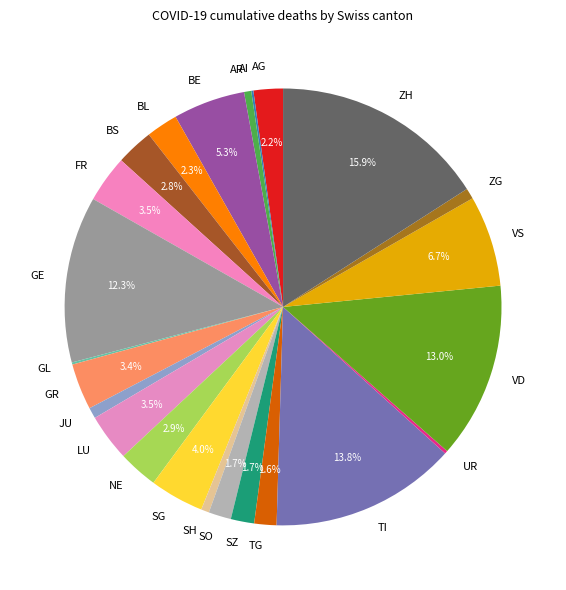

What is the largest slice in the pie chart?

ZH